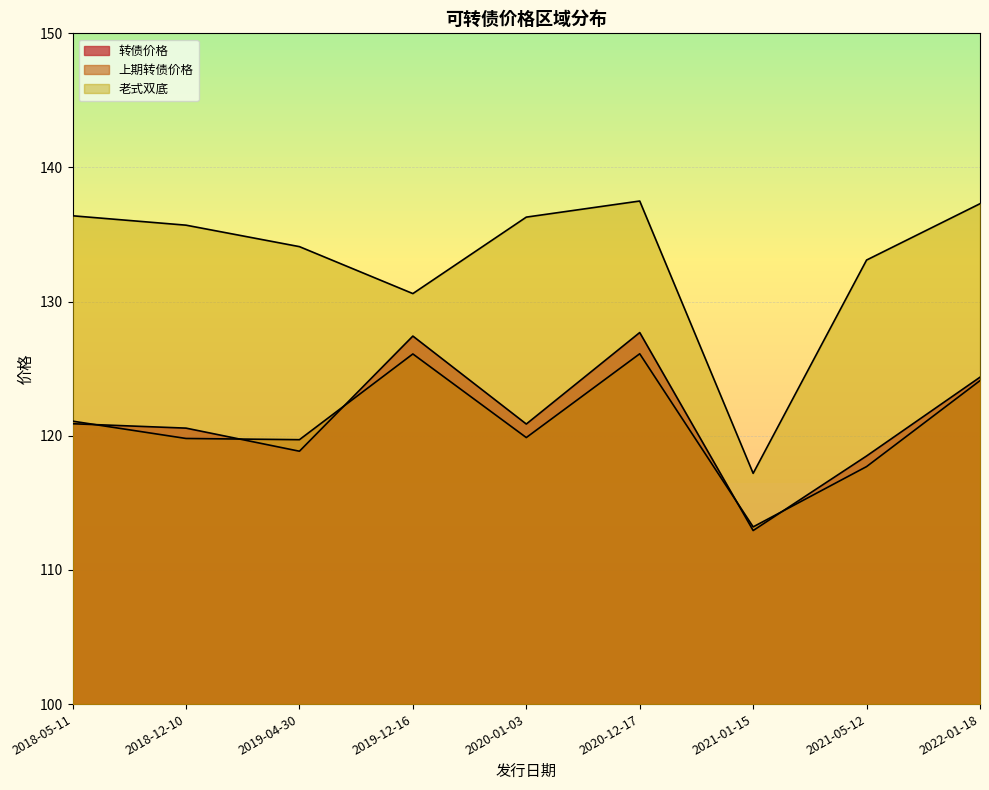

At which category does the chart reach its peak across all series?

2020-12-17